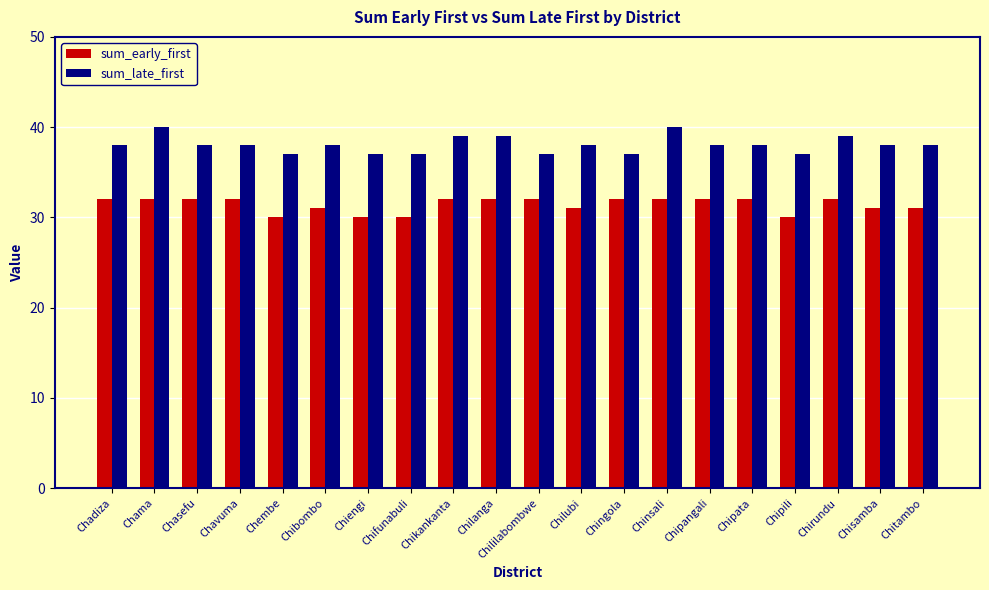

What is the difference between the sum_late_first values at Chipili and Chipangali?

1